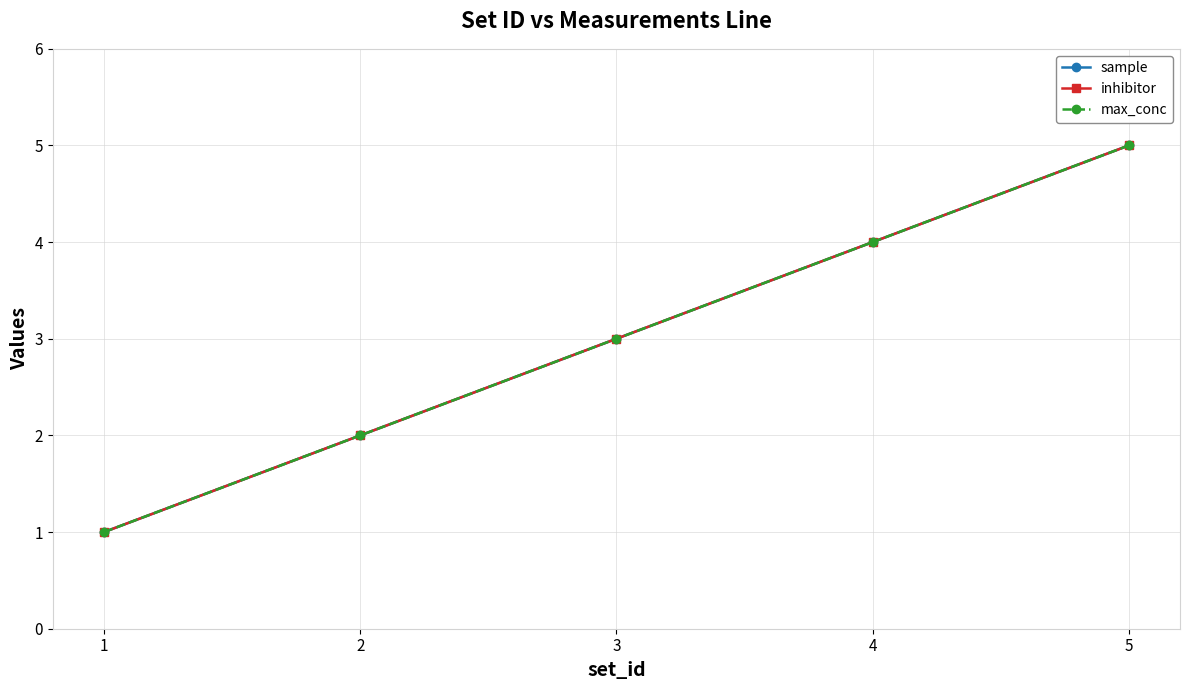

Is this an area chart (filled region under the line)?

No